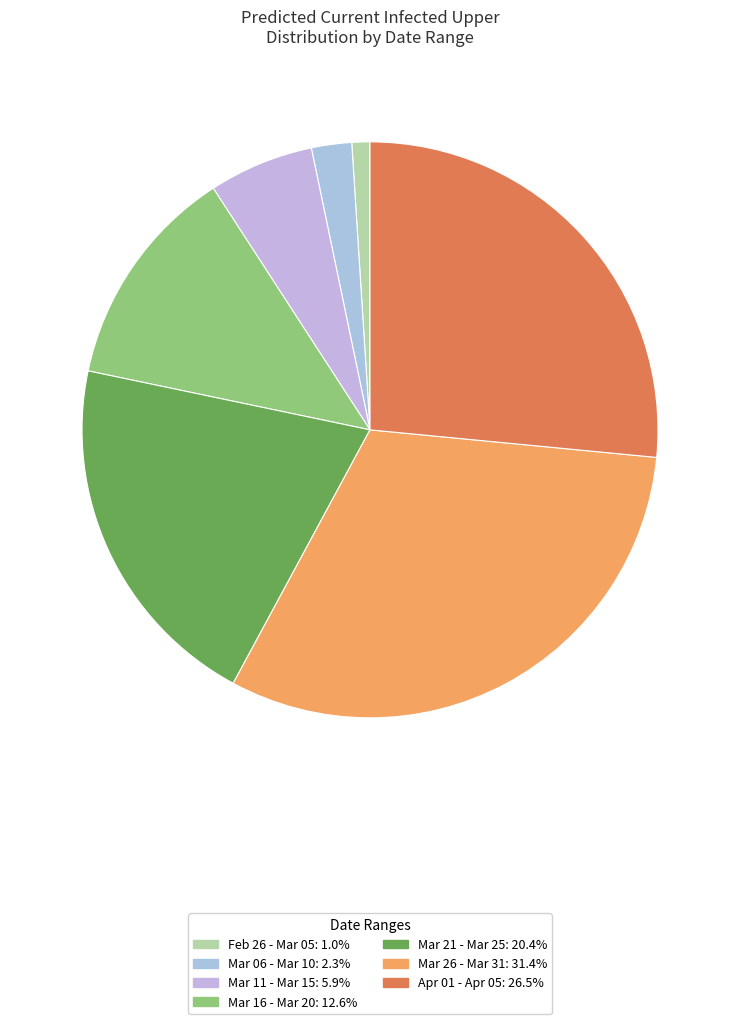

How many segments does this pie chart have?

7